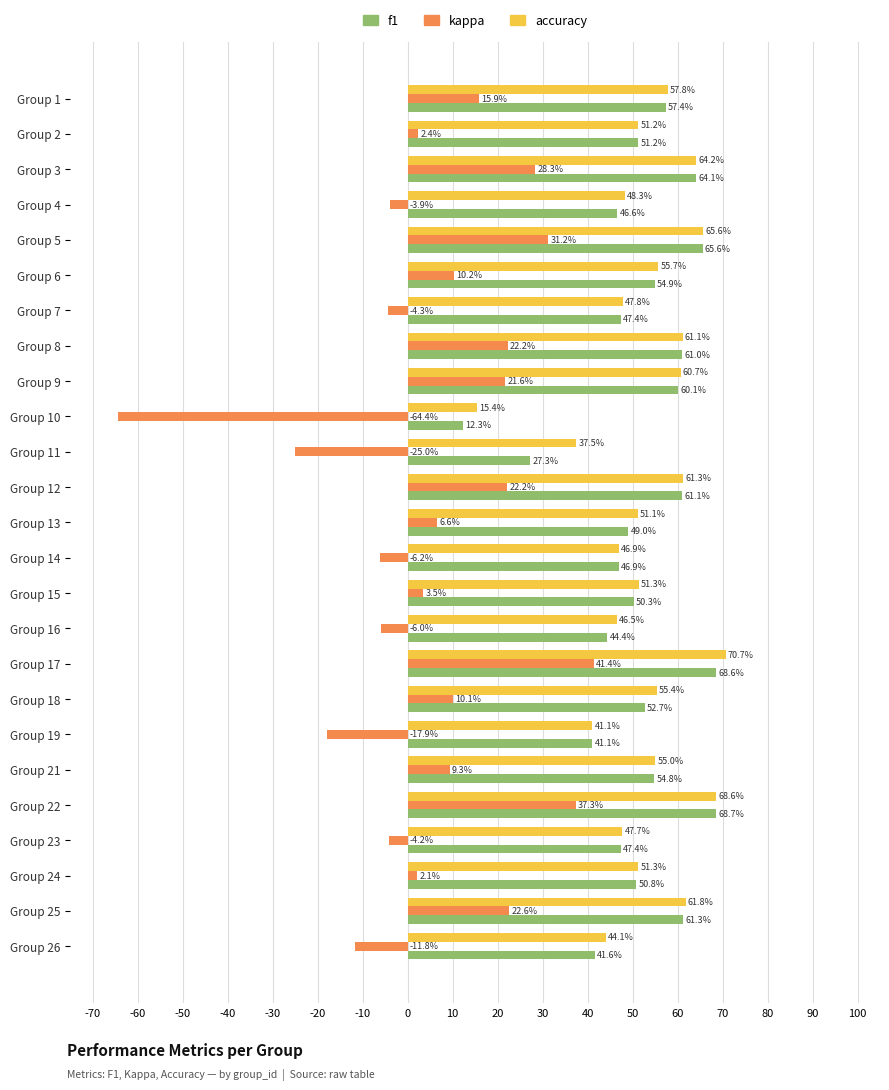

What is the value of the accuracy bar at the 9th from the left?

0.6